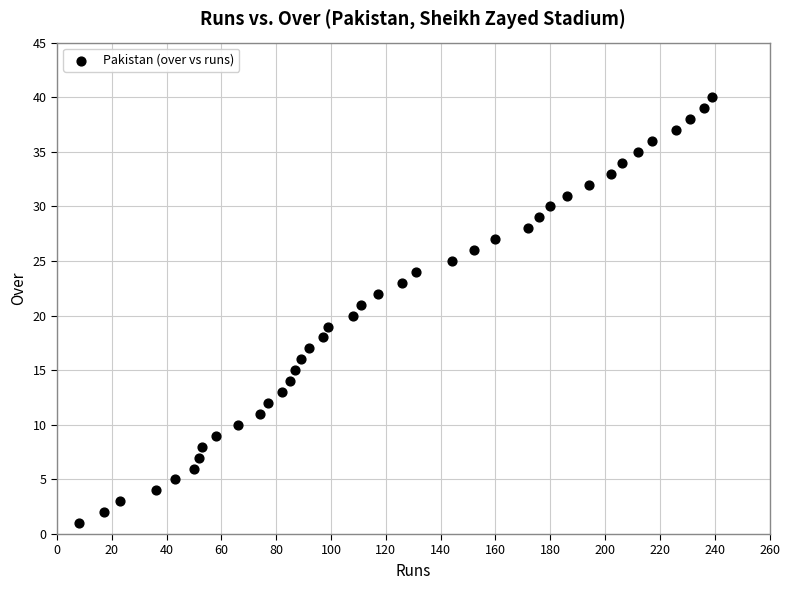

What is the range of Y values (max minus min)?

39